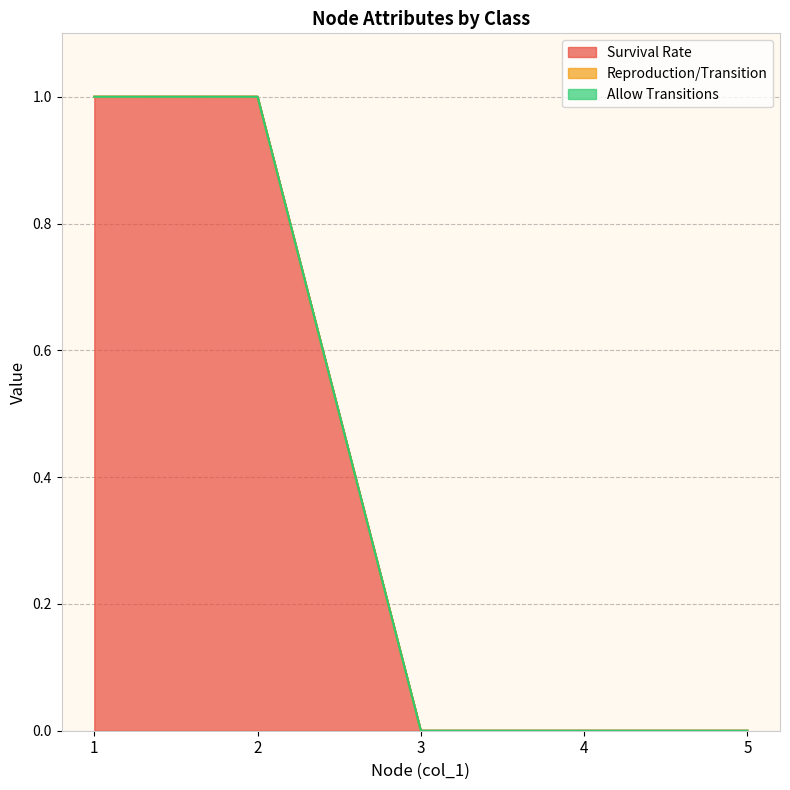

True or false: Survival Rate and Allow Transitions intersect in this chart.

False